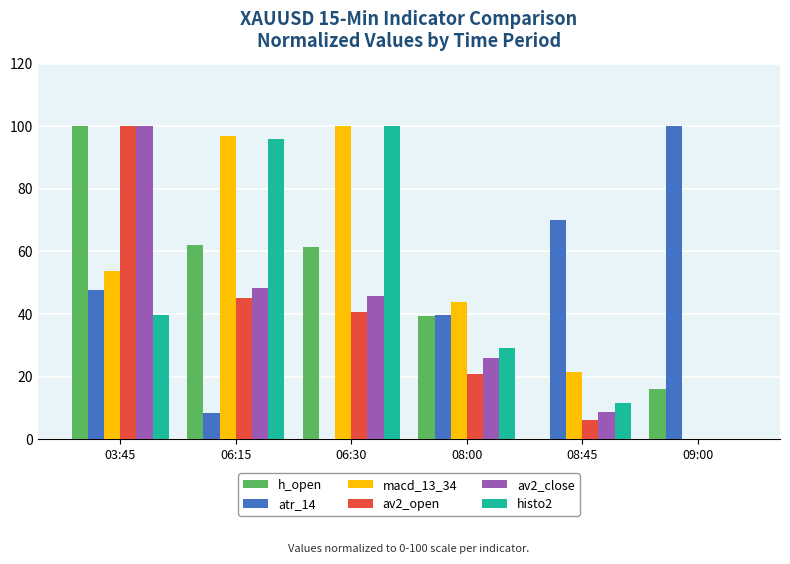

The value of histo2 at 03:45 is 25.3. True or false?

False